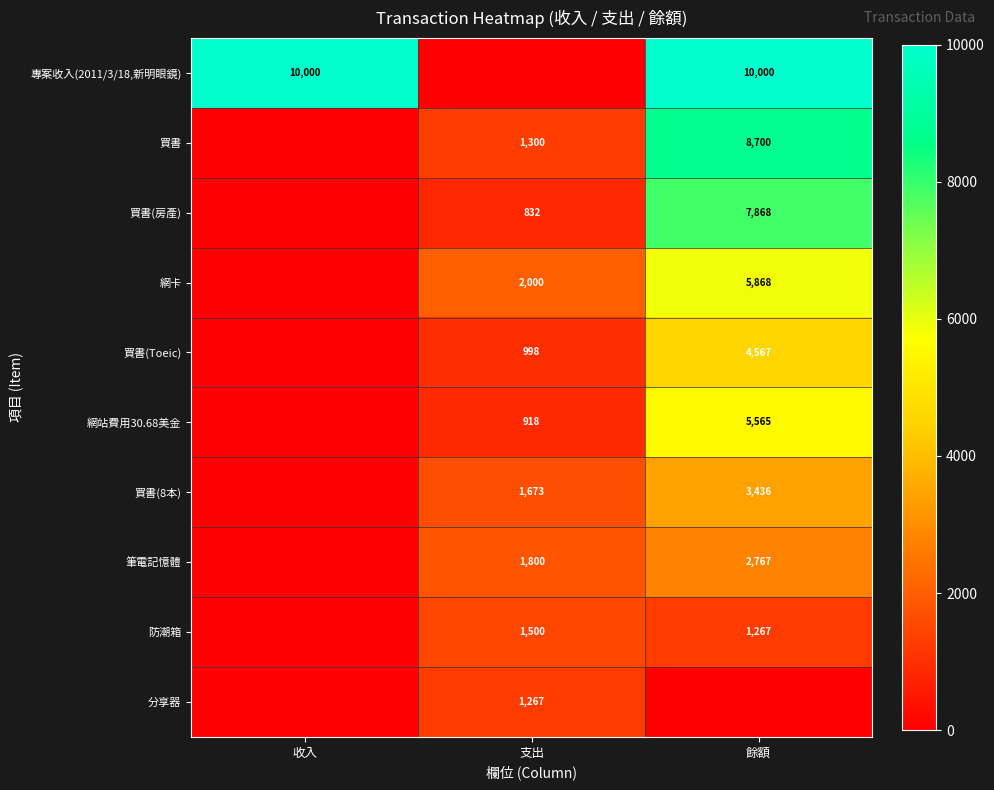

Is the value of 買書(Toeic) at 餘額 greater than the value of 筆電記憶體 at 支出?

Yes